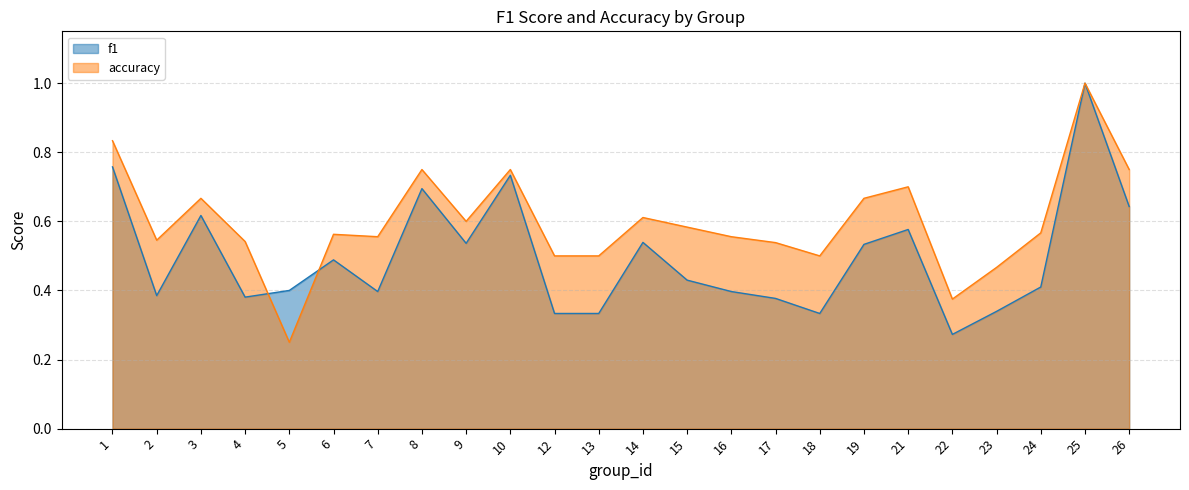

At which category does accuracy reach its first local peak?

3